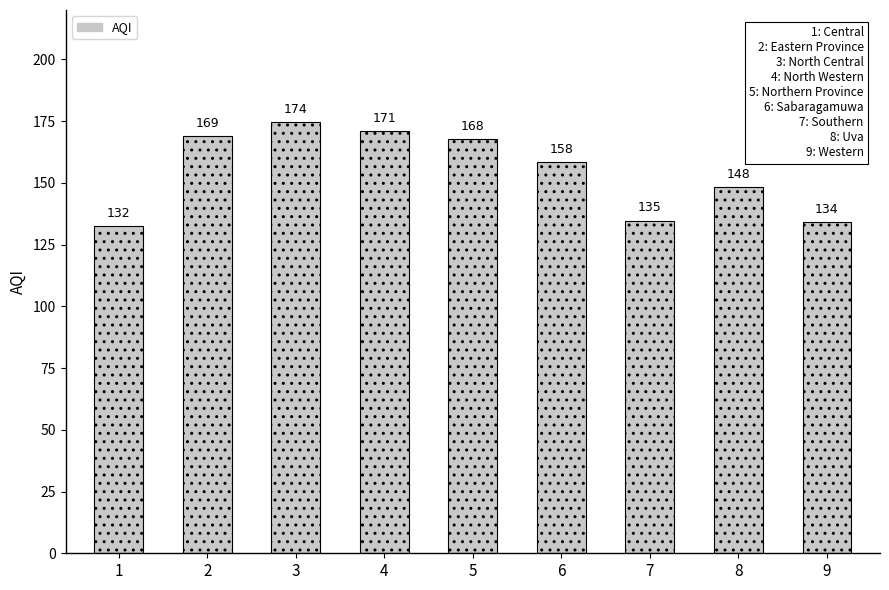

What is the value of the 8th bar from the left?

148.3